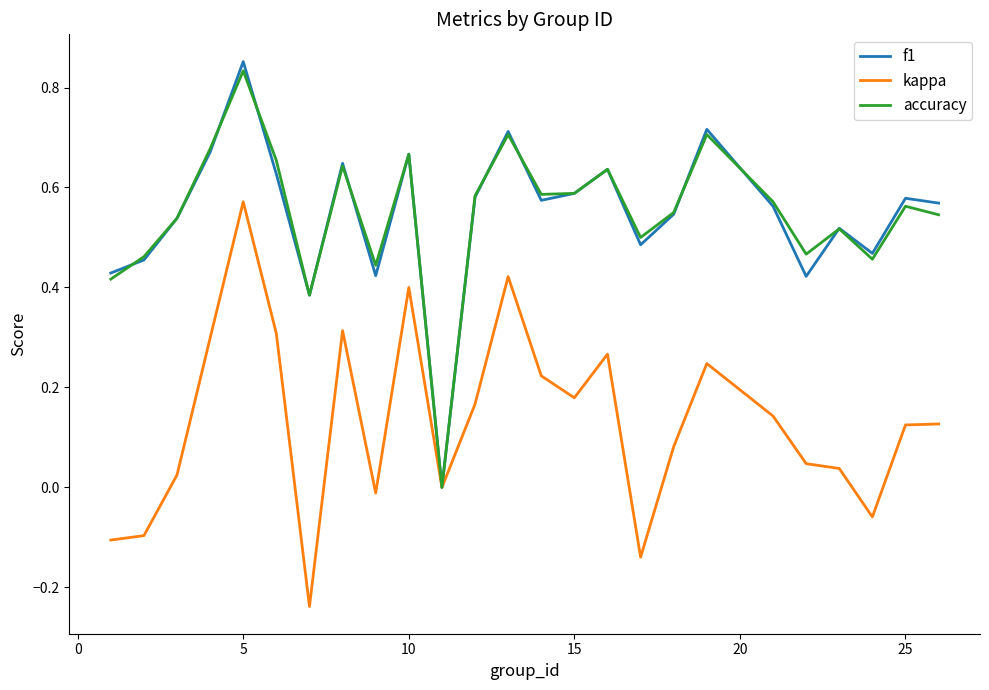

Which series has the largest total across all categories?

accuracy